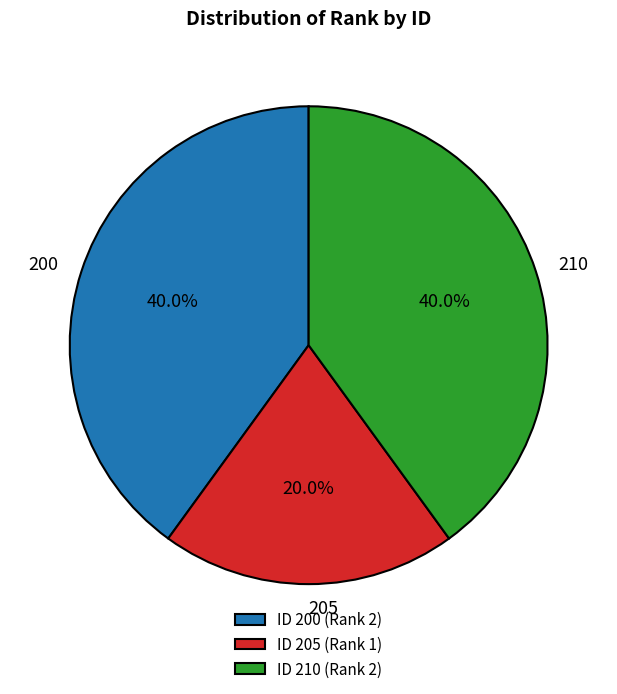

Count the number of slices in the pie.

3